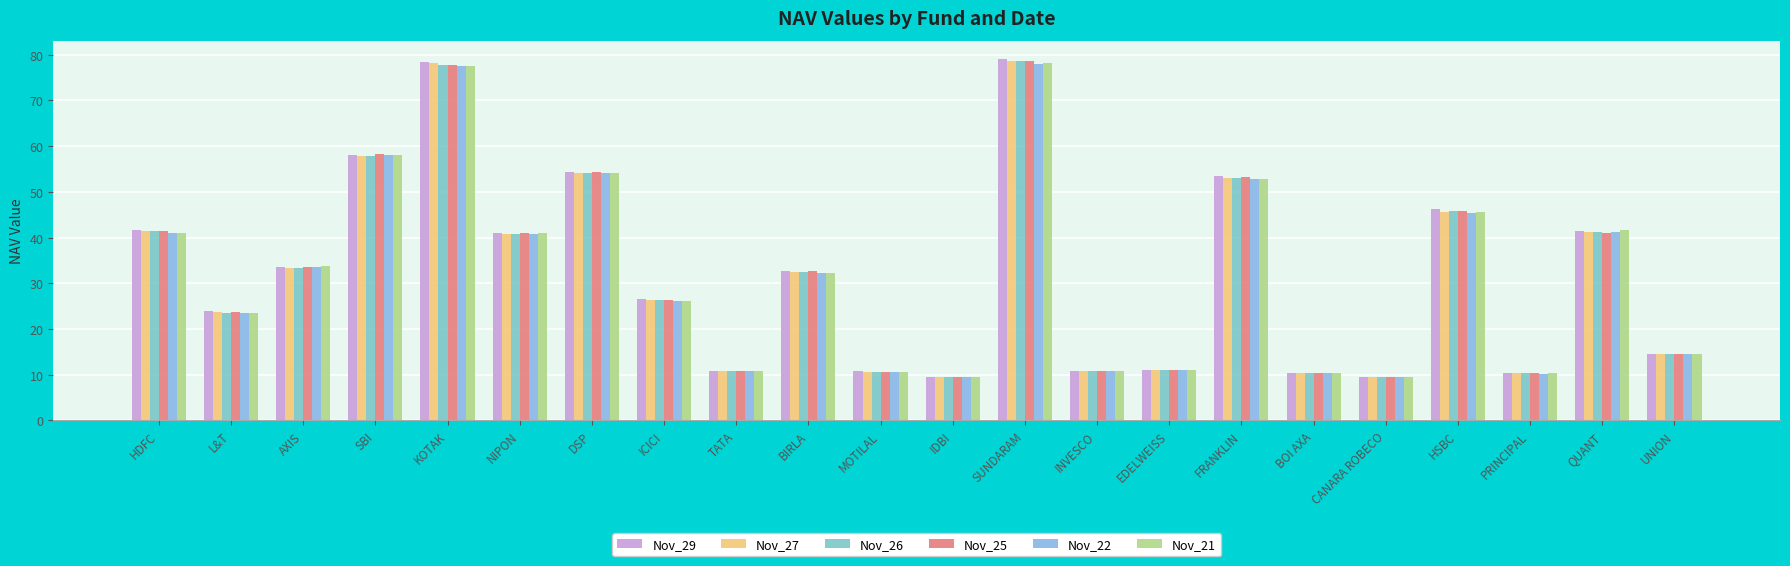

What is the maximum value shown in the chart?

79.1